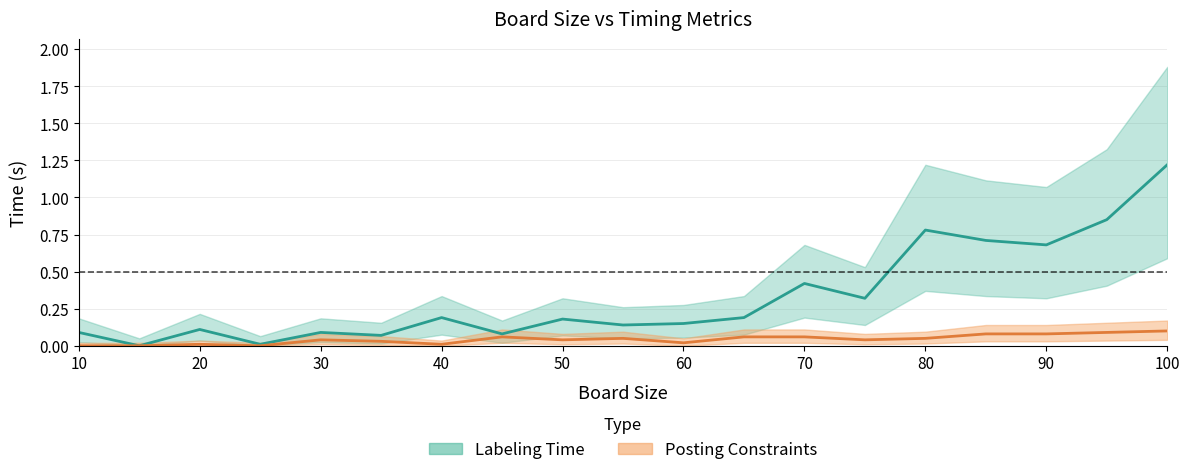

Which series has the largest total across all categories?

Labeling Time